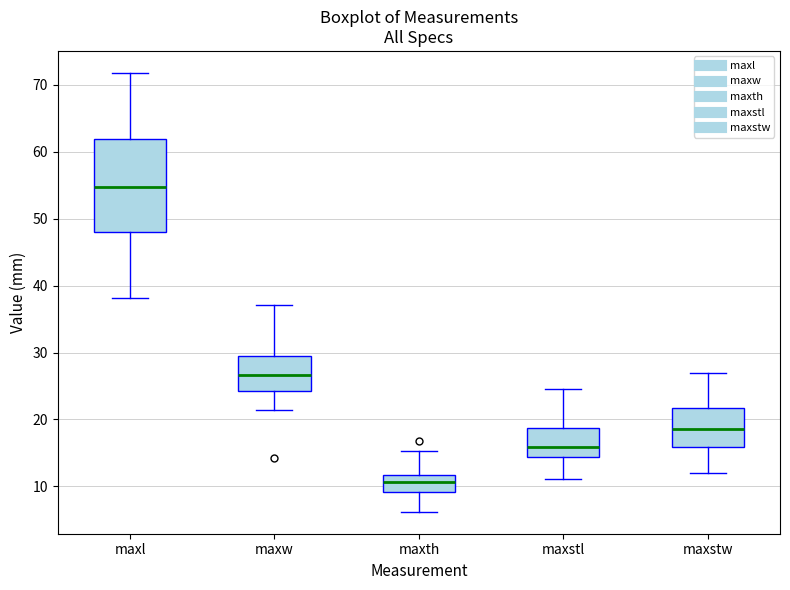

Reading left to right, read every box against the y-axis: the position of its median line, the range the box covers, and the ends of its whiskers. The values are not printed on the chart, so give them approximately, as read against the axis.

maxl: median 55, box 48 to 62, whiskers 38 to 72
maxw: median 27, box 24 to 29, whiskers 21 to 37
maxth: median 11, box 9 to 12, whiskers 6 to 15
maxstl: median 16, box 14 to 19, whiskers 11 to 25
maxstw: median 19, box 16 to 22, whiskers 12 to 27